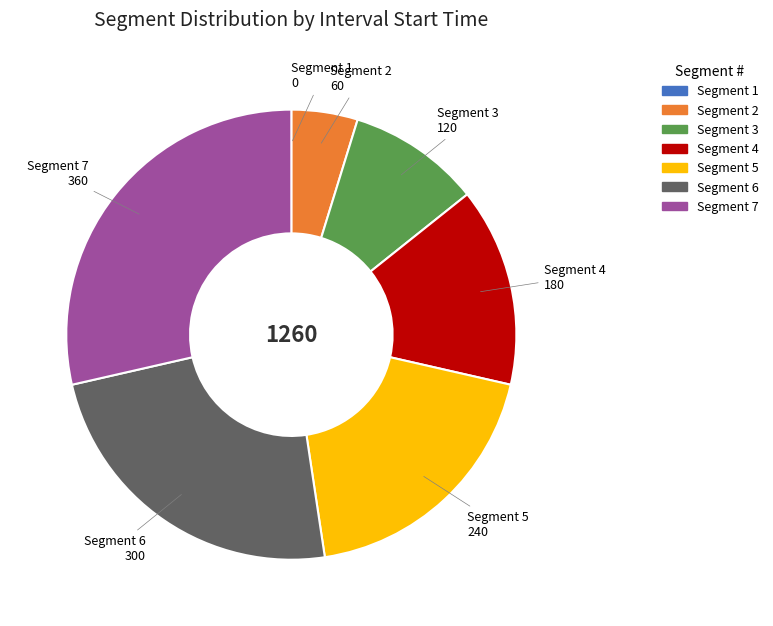

Is there a majority slice in this chart?

No